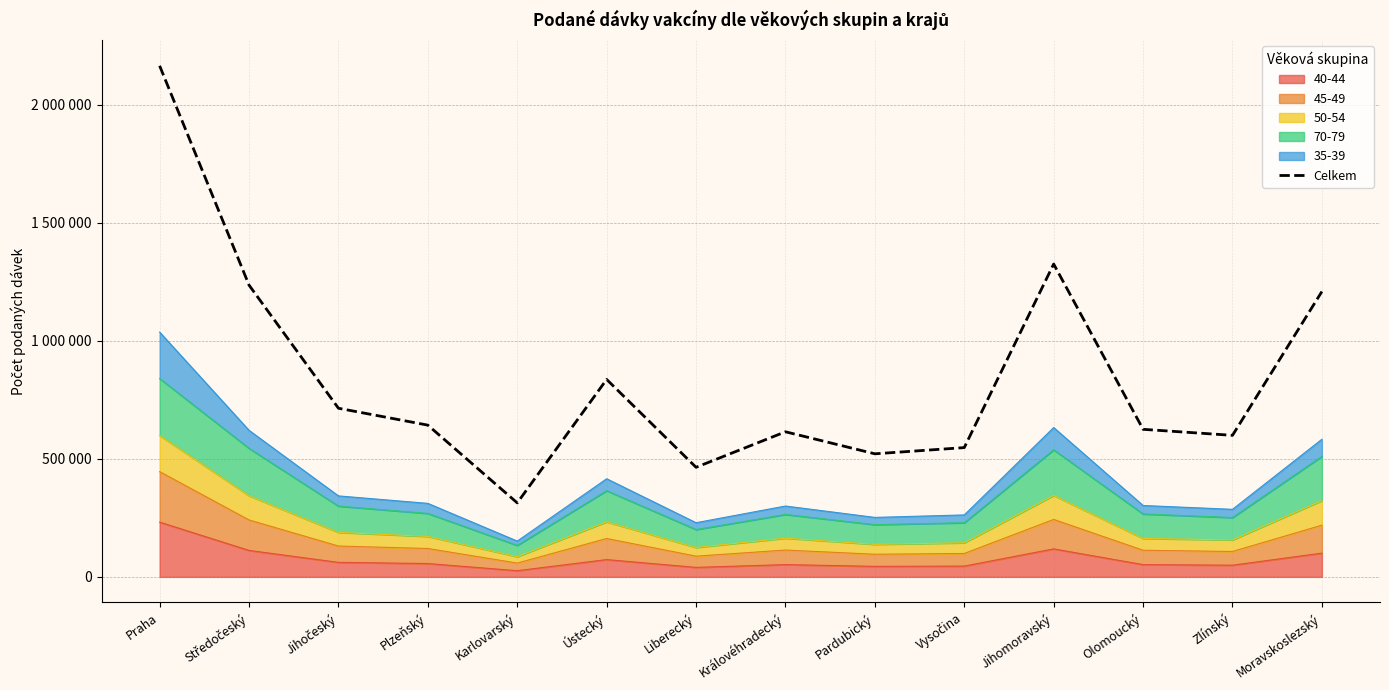

What is the sum of all values?

11811519